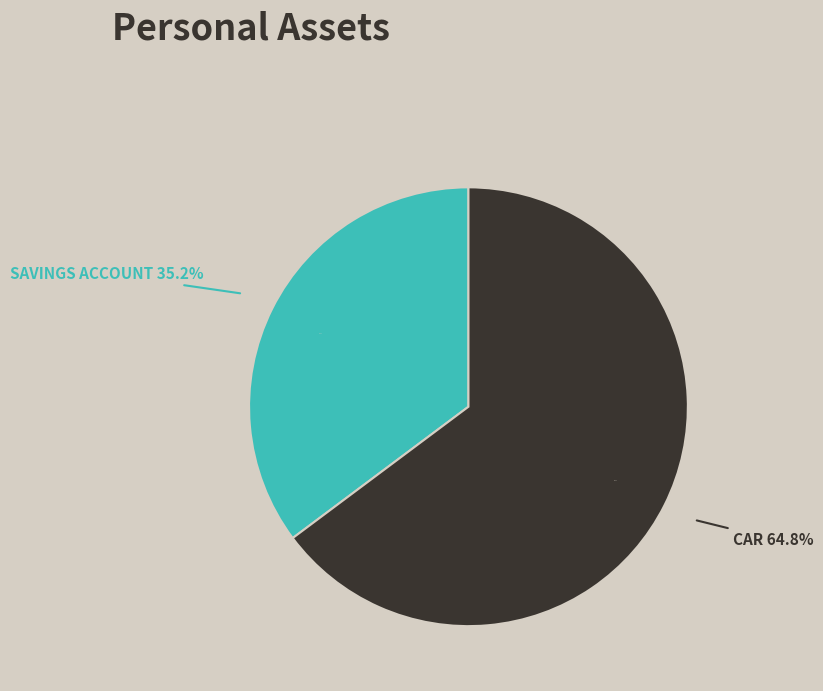

Which has a higher value, Car or Savings Account?

Car